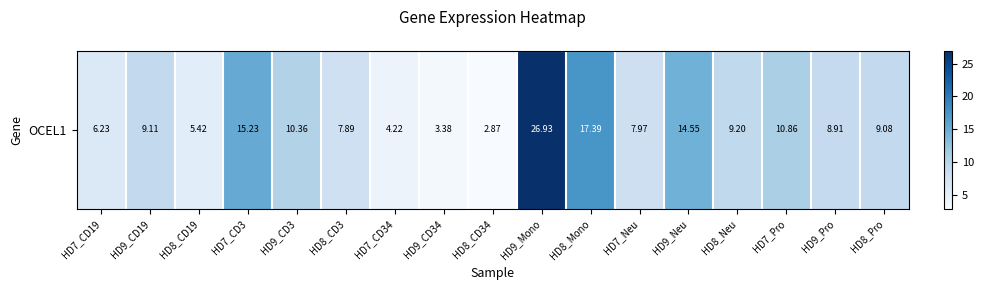

The value at HD7_CD19 is 10.0. True or false?

False